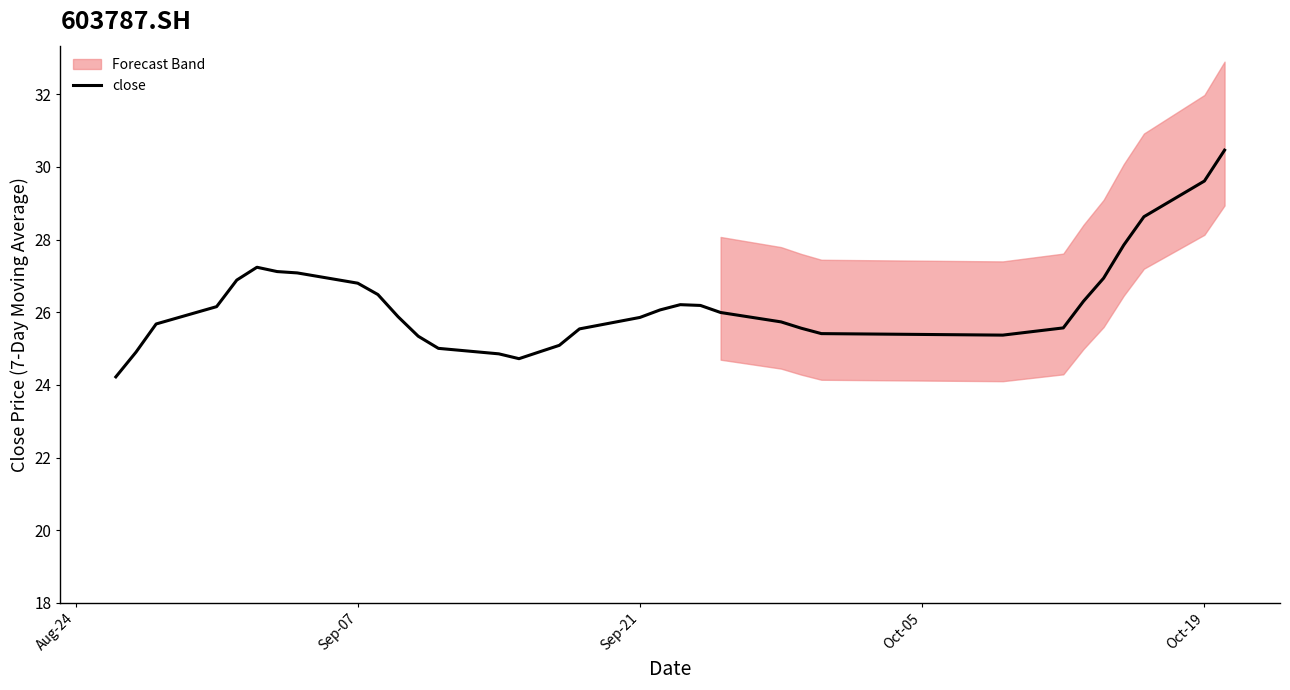

Does the chart have visible grid lines?

No